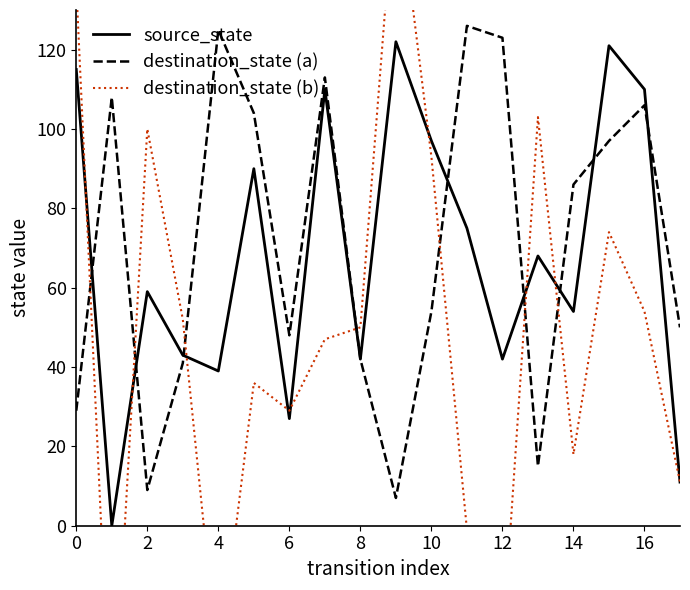

At which label is destination_state (a) closest to 66?

10